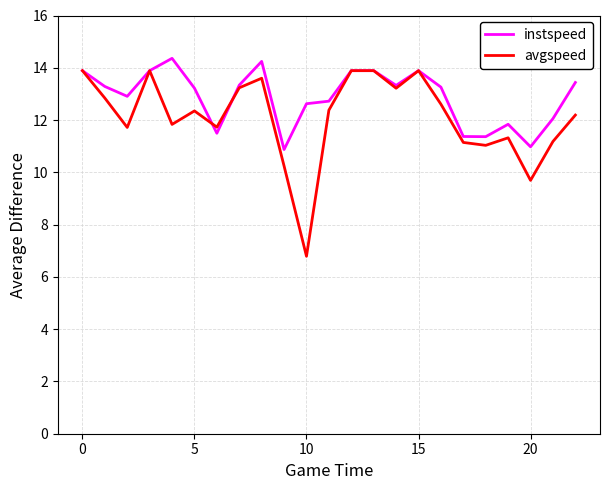

How many lines are shown in the chart?

2